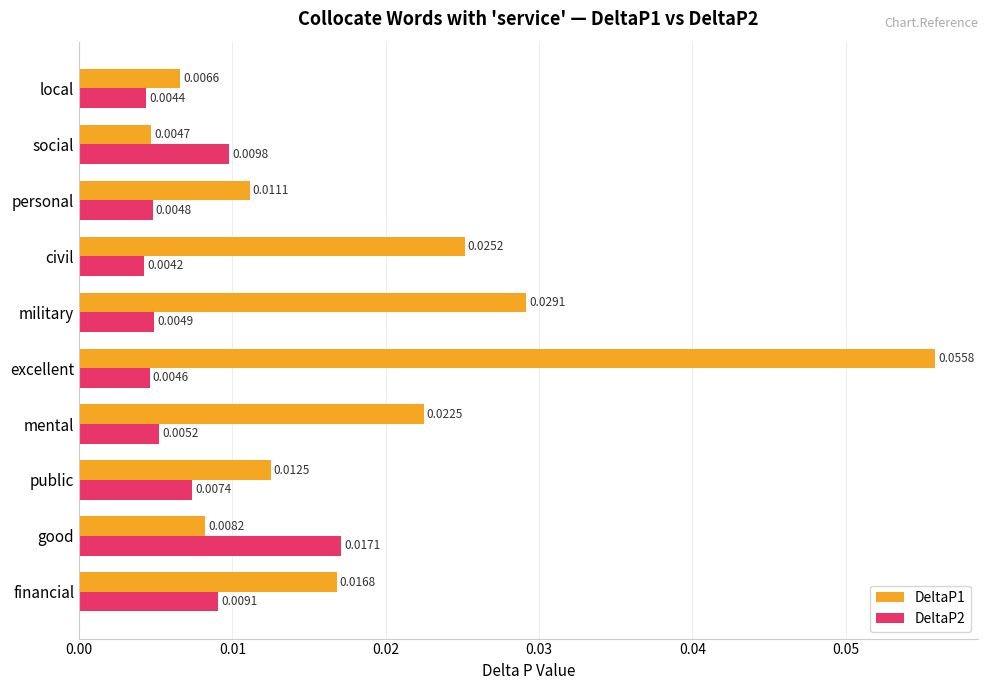

At which category does the chart reach its minimum across all series?

civil